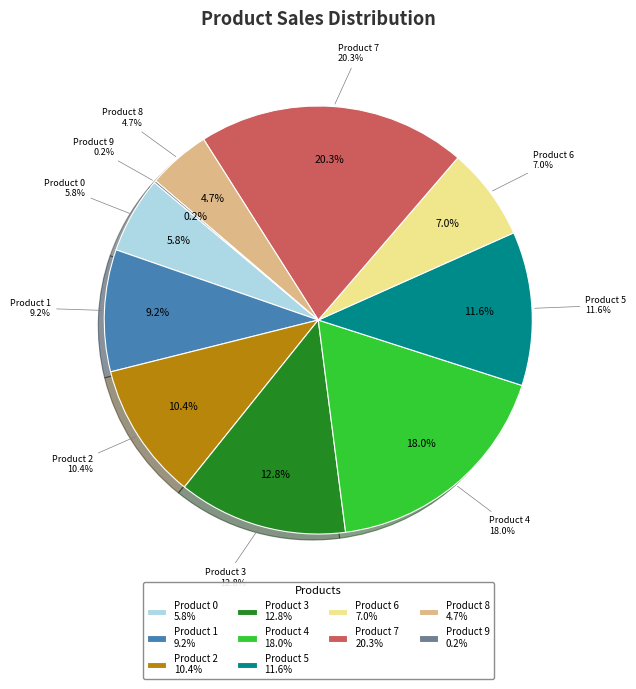

Does any single category account for the majority?

No